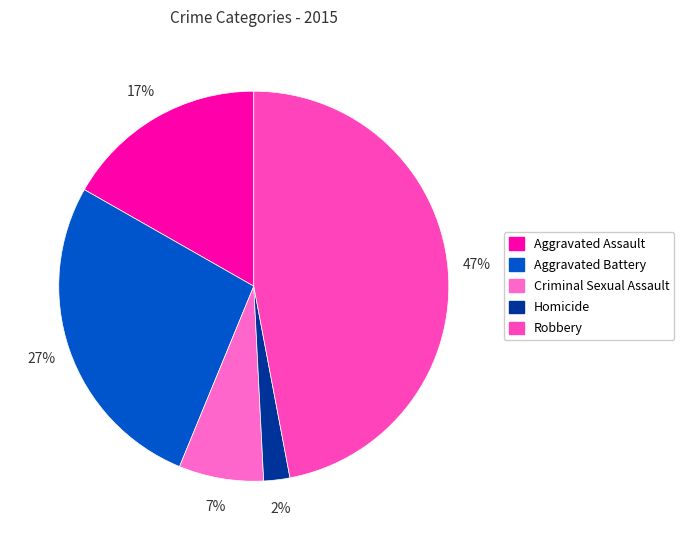

Which has a higher value, Aggravated Assault or Criminal Sexual Assault?

Aggravated Assault